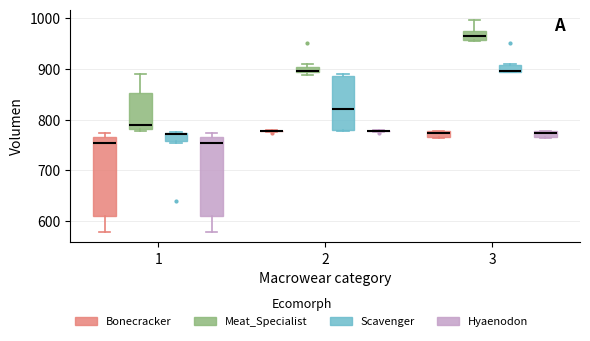

Where is the upper edge of the box for 1 (Bonecracker) on the y-axis? The values are not printed on the chart, so give them approximately, as read against the axis.

770